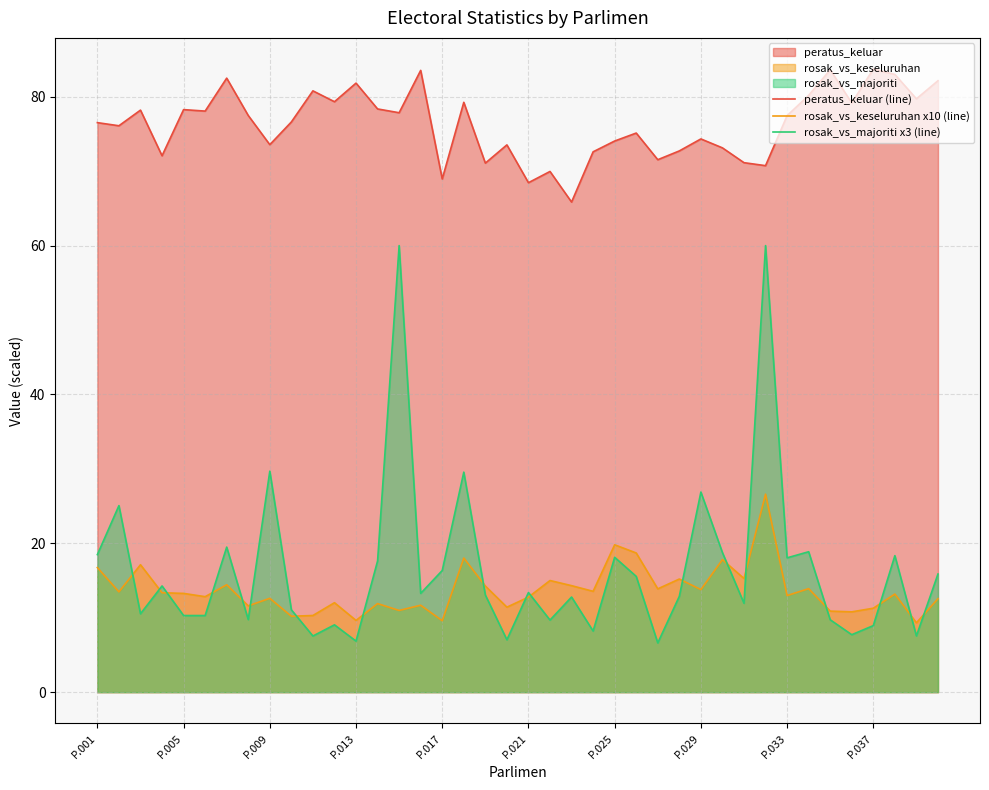

What is the average value of the rosak_vs_keseluruhan x10 (line) series?

13.7